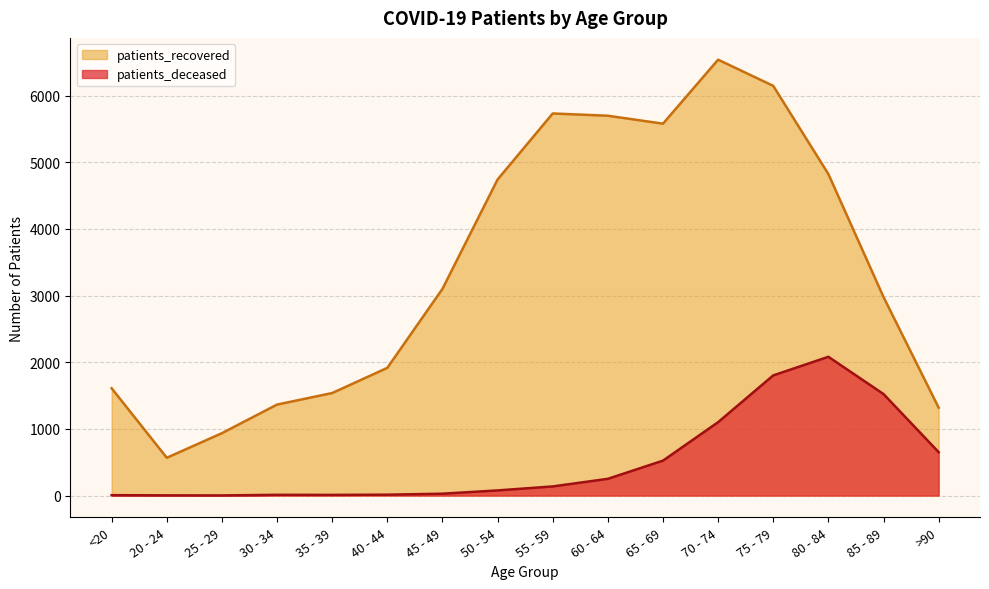

True or false: patients_recovered has more than 1 points higher than both neighbors.

True